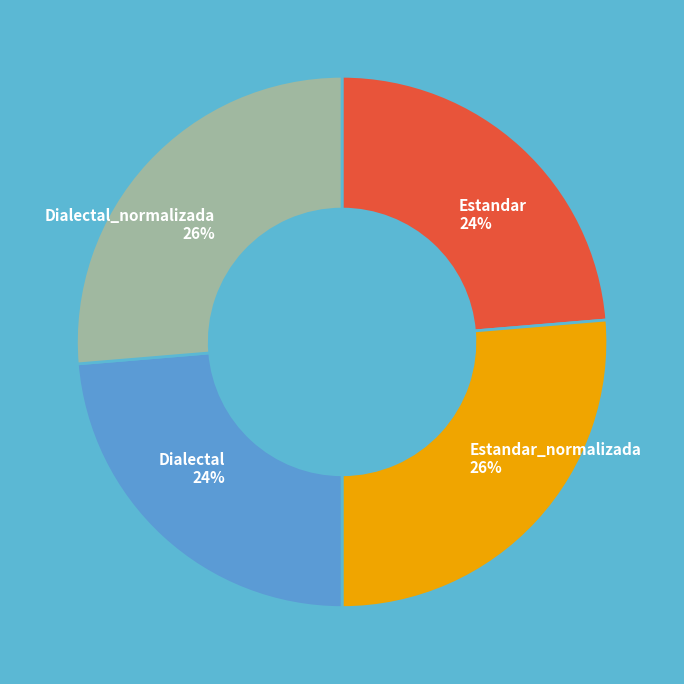

How many slices are in this pie chart?

4